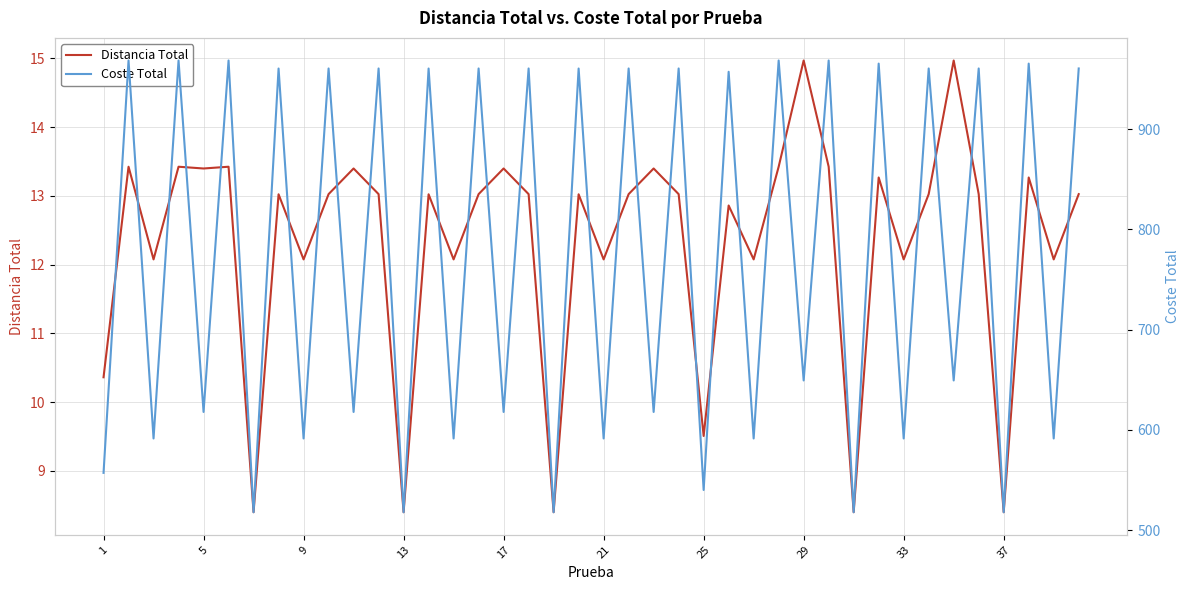

The value of Distancia Total at 9 is 2.9. True or false?

False